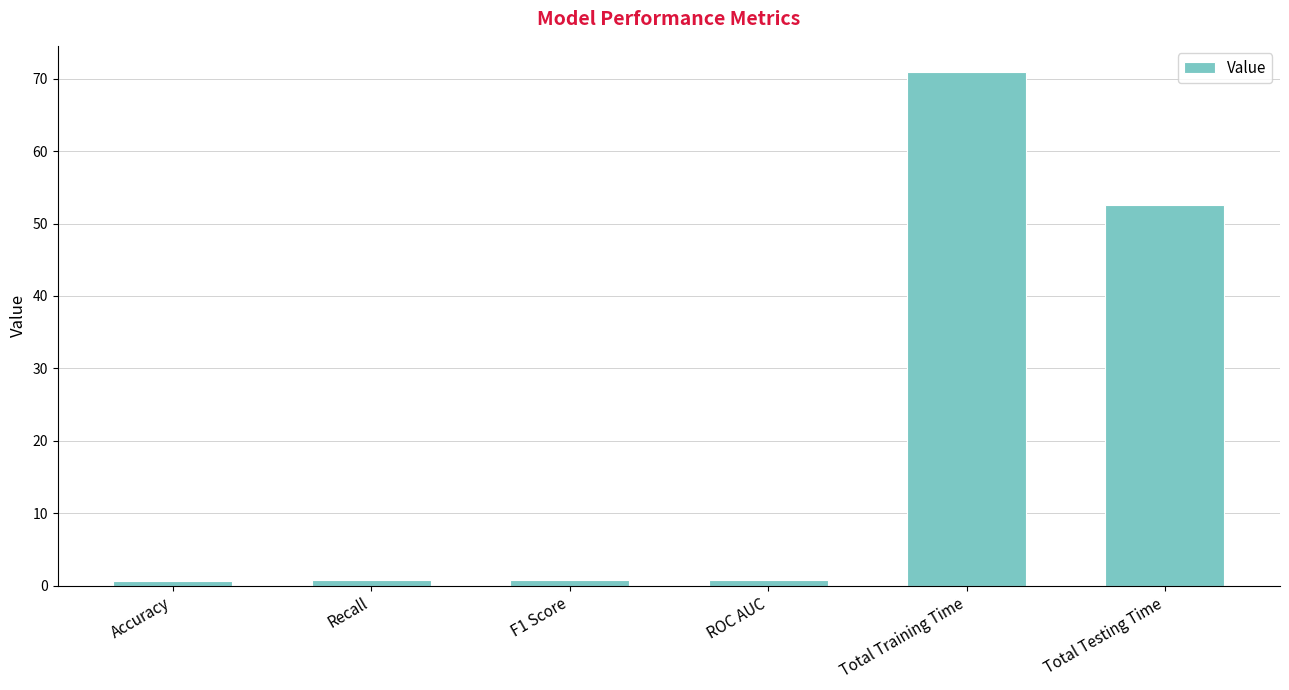

What is the change in value from F1 Score to ROC AUC?

+0.1